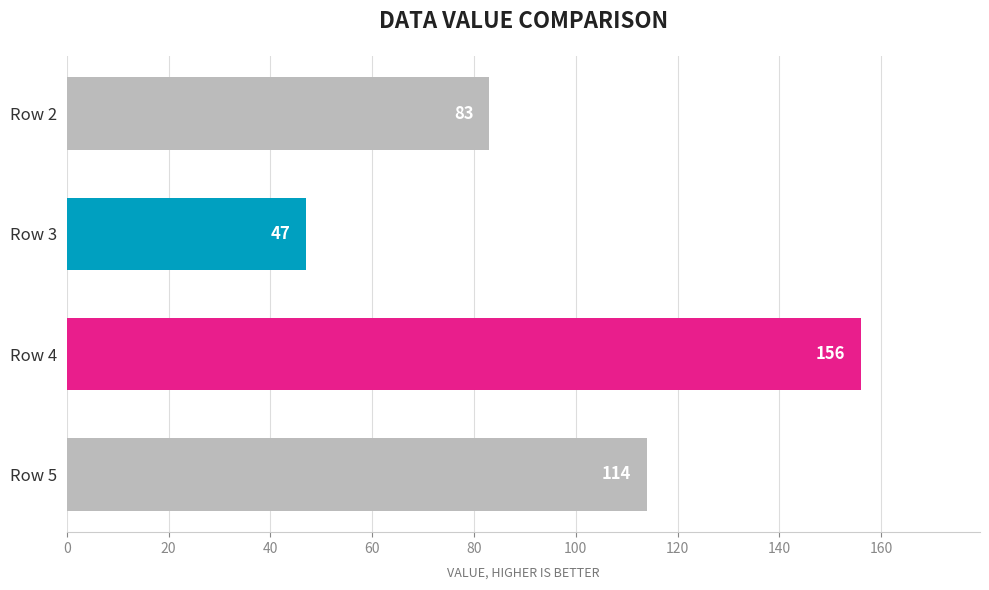

What is the value of the 2nd bar from the top?

47